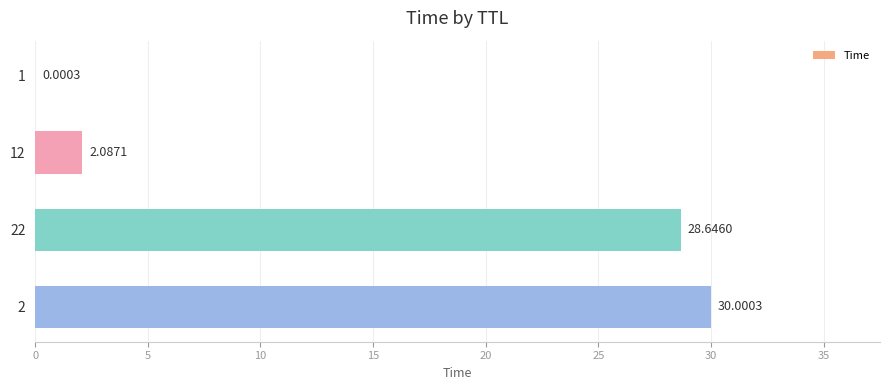

What is the change in value from 1 to 12?

+2.1